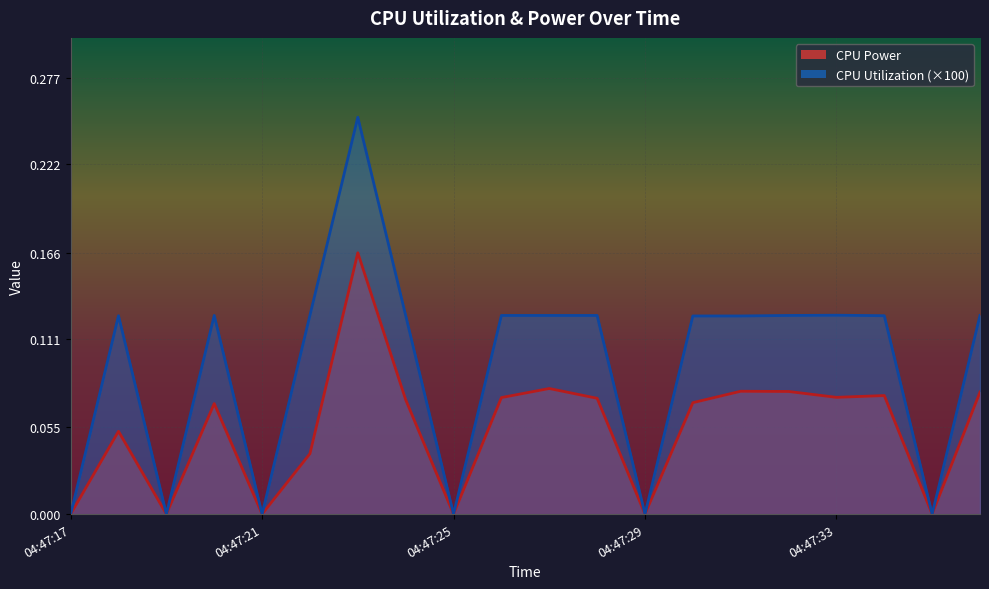

Count the number of data series in this chart.

2